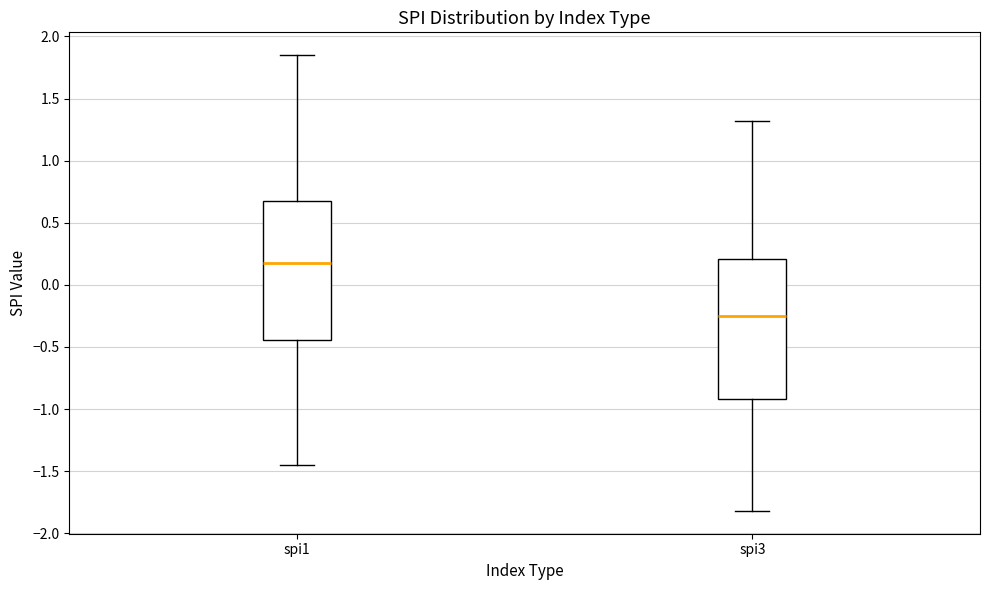

Reading left to right, read every box against the y-axis: the position of its median line, the range the box covers, and the ends of its whiskers. The values are not printed on the chart, so give them approximately, as read against the axis.

spi1: median 0.20, box -0.45 to 0.70, whiskers -1.45 to 1.85
spi3: median -0.25, box -0.90 to 0.20, whiskers -1.80 to 1.30